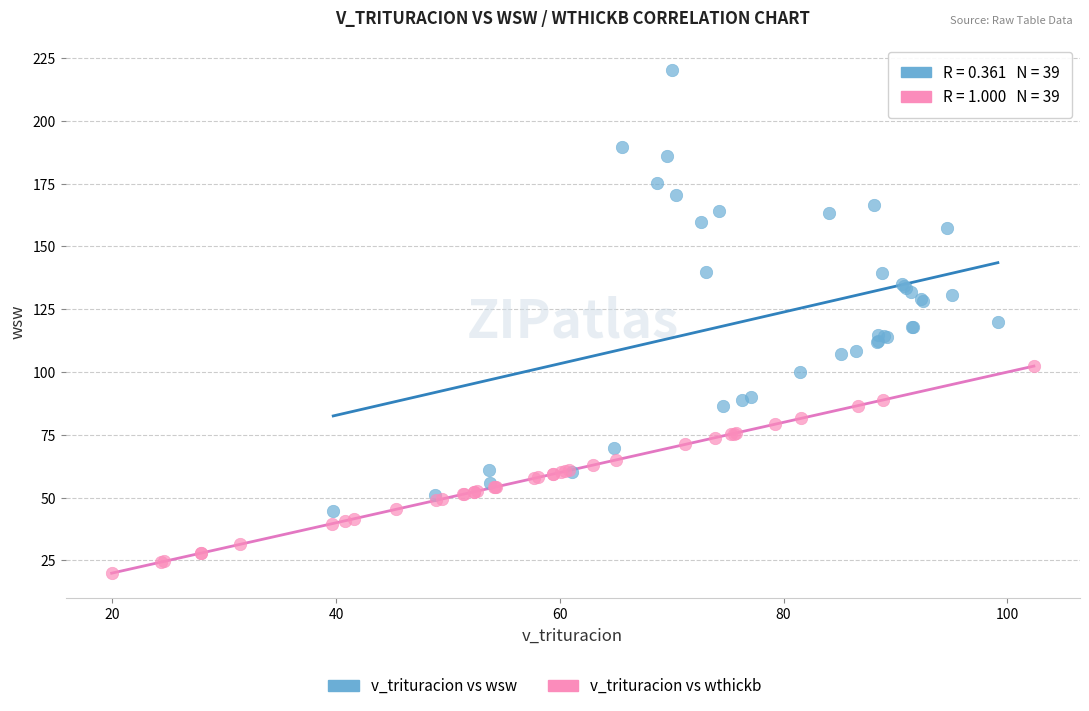

Which series has the widest spread of Y values?

v_trituracion vs wsw